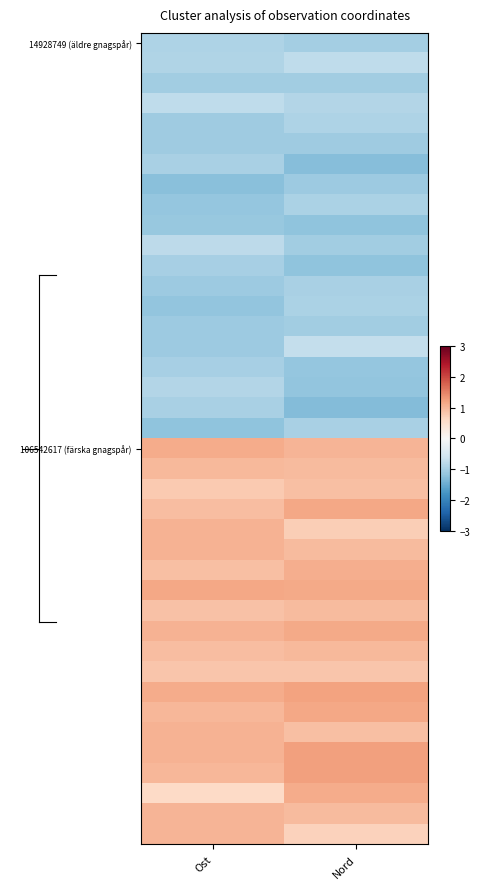

At which category is the sum across all series the highest?

Nord